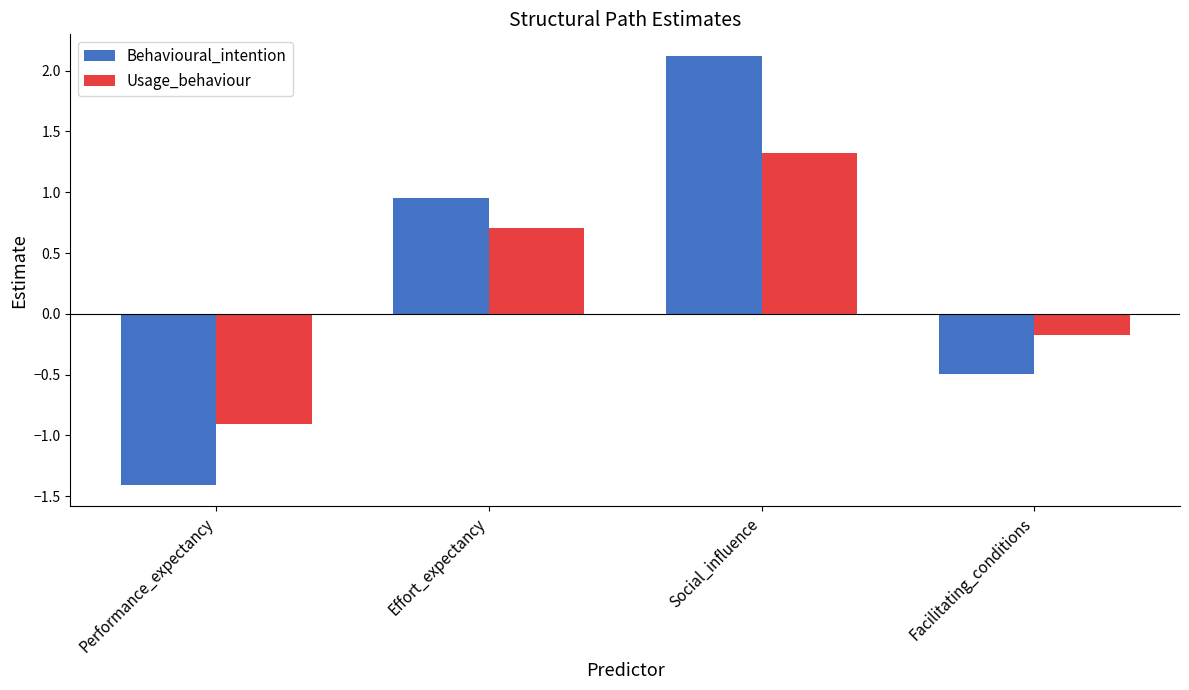

The Usage_behaviour series shows 0.3 at Effort_expectancy. True or false?

False